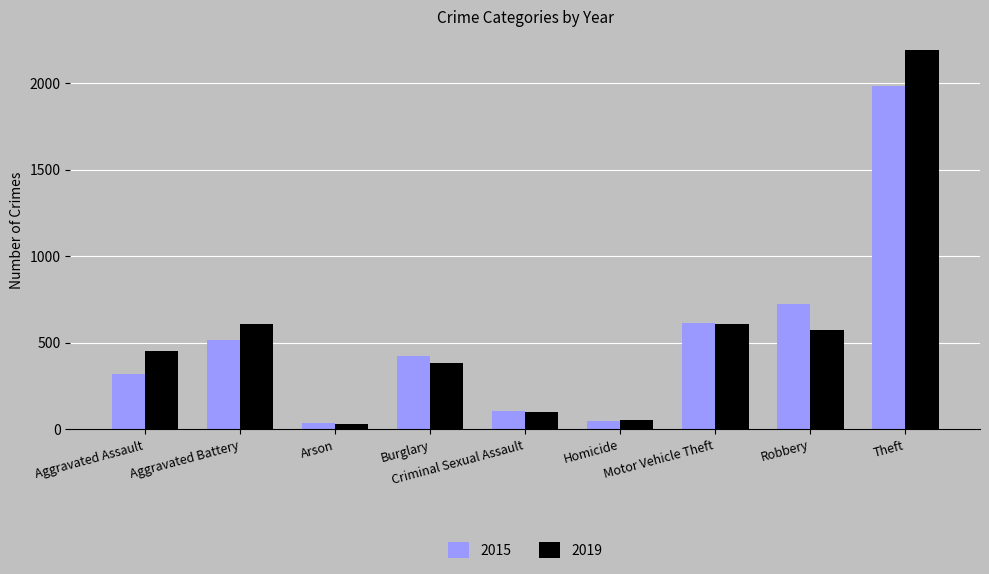

What is the total value across all series at Aggravated Battery?

1123